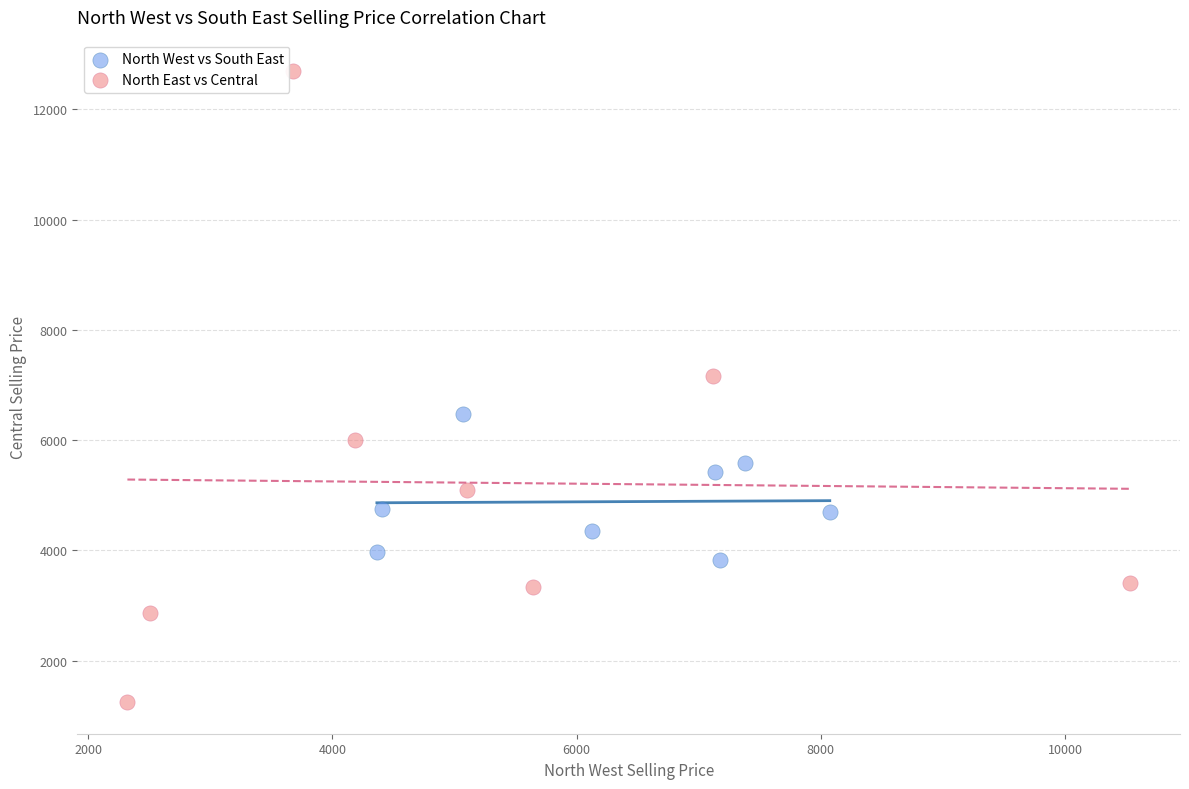

Which series contains the lowest Y value?

North East vs Central